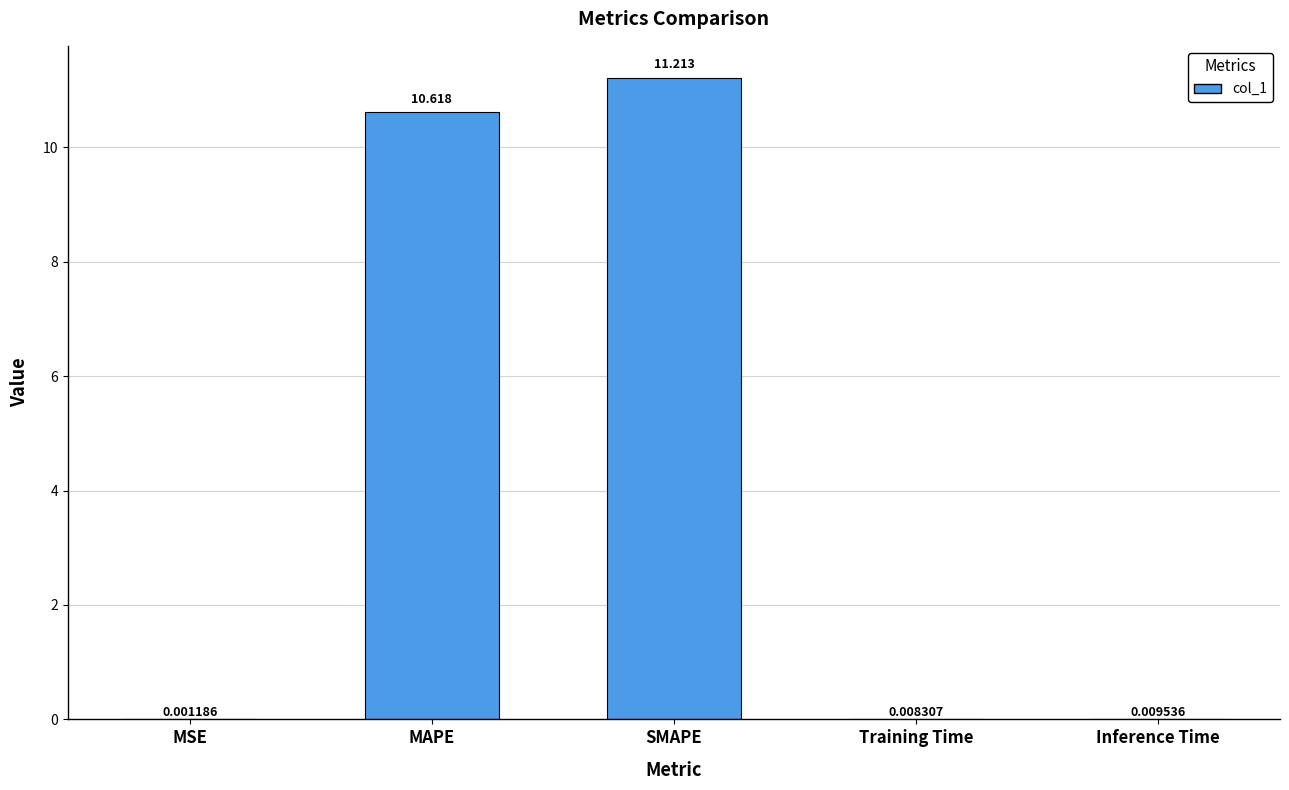

At which category does the chart reach its peak across all series?

SMAPE